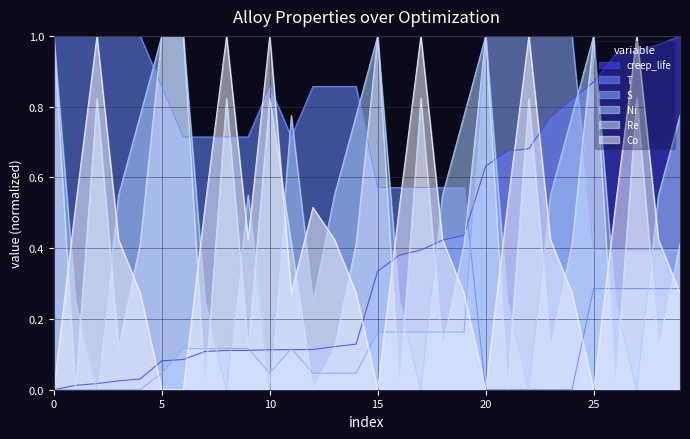

How many intersections are there between S and Co?

7